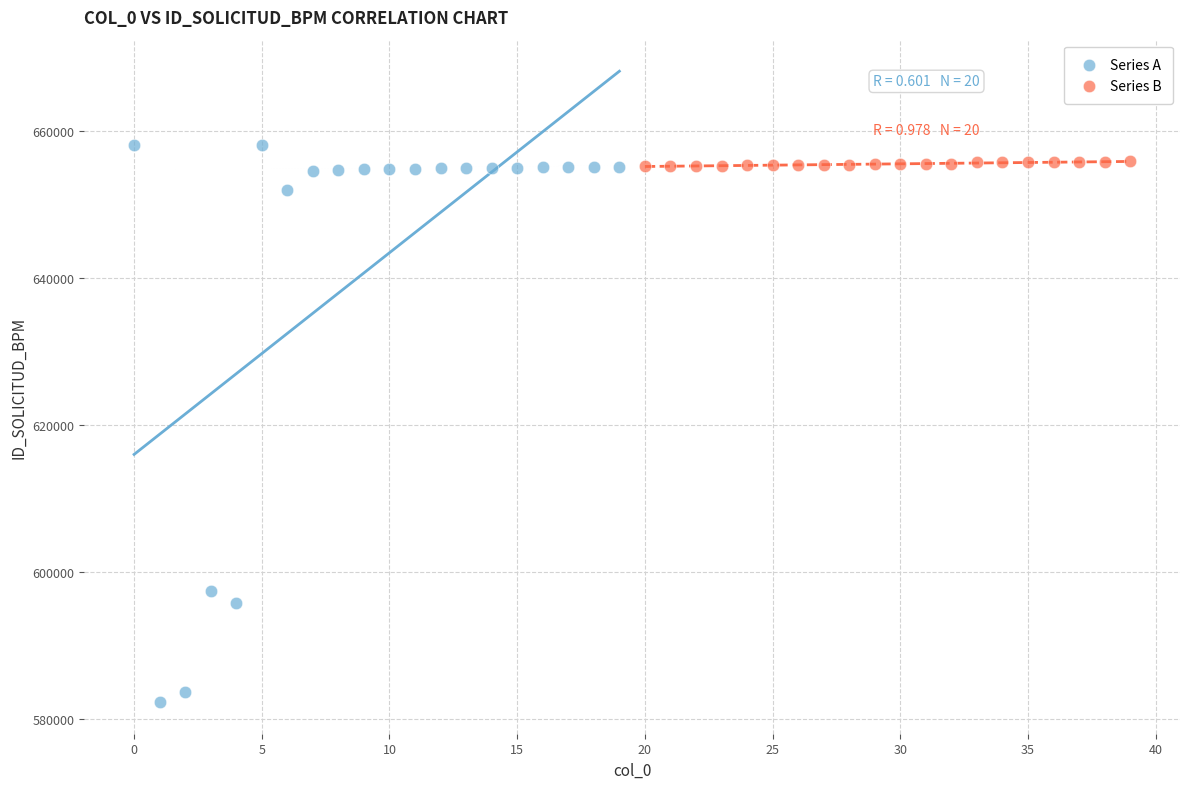

Which series reaches the maximum Y coordinate?

Series A